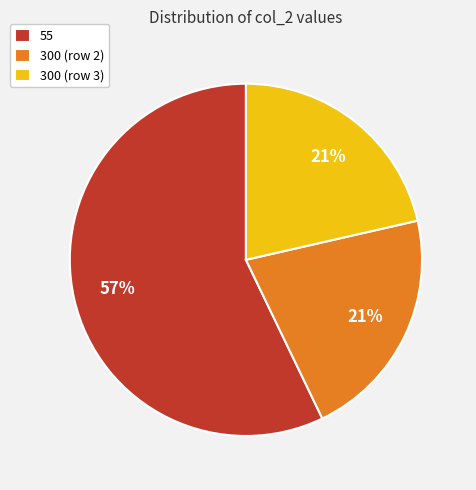

Approximately how many times larger is the value at 300 (row 3) compared to 300 (row 2)?

1.0